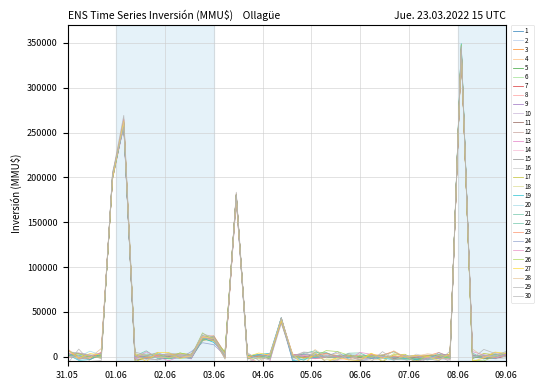

Which series has the largest total across all categories?

5